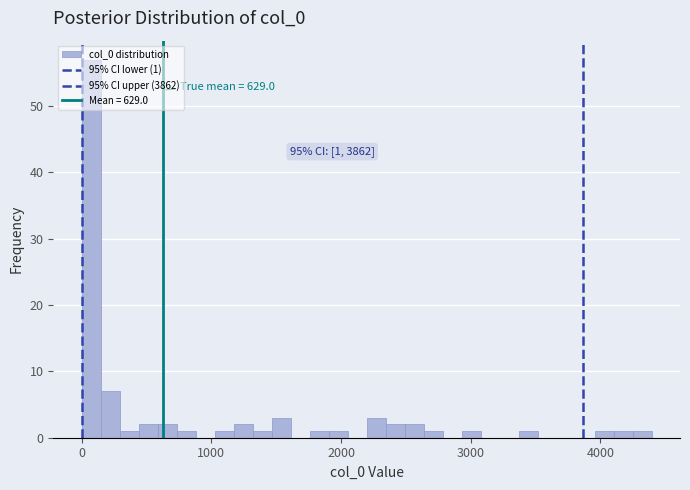

Read against the x-axis, roughly where is the centre of the tallest bar?

100